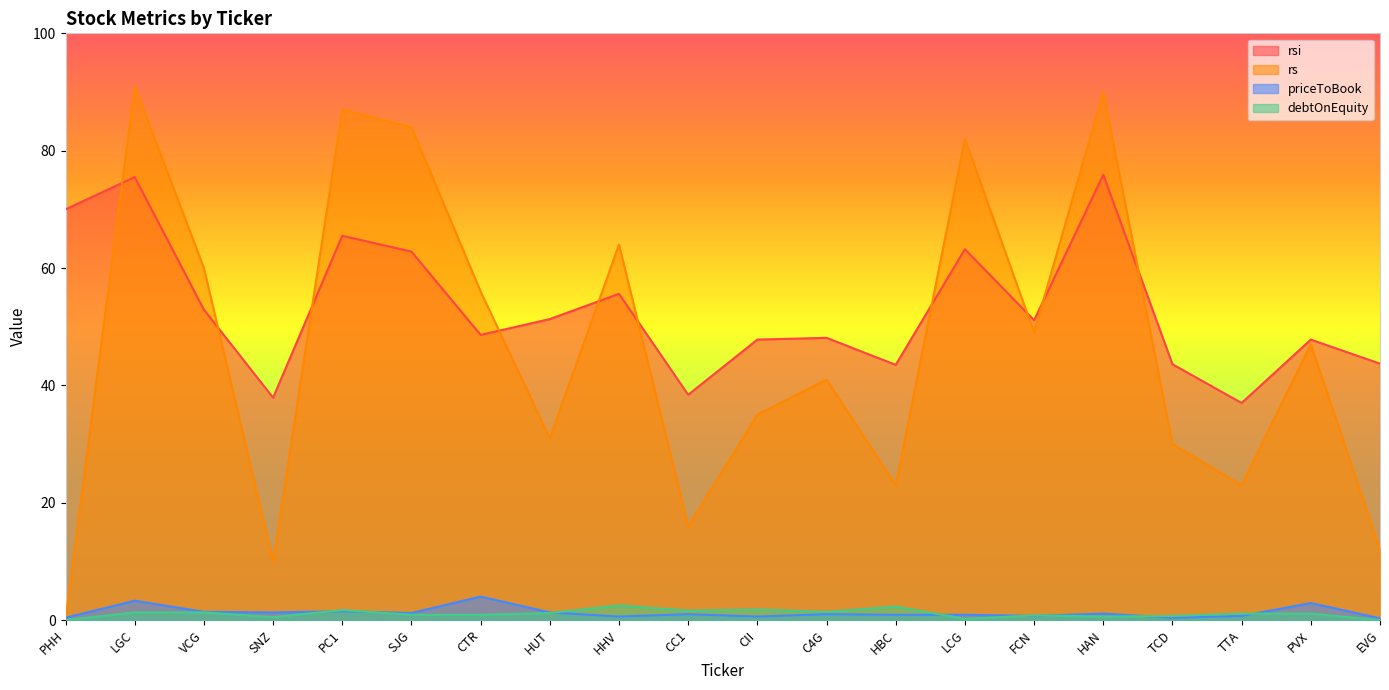

Read the debtOnEquity value at HBC.

2.3